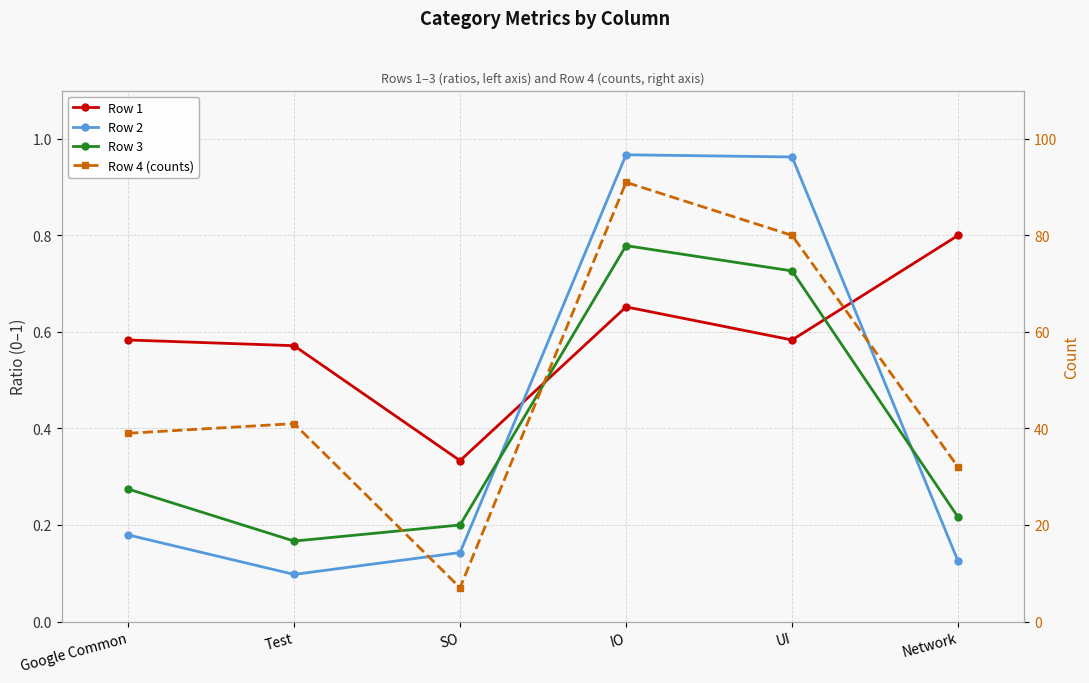

The Row 2 series shows 0.1 at Test. True or false?

True